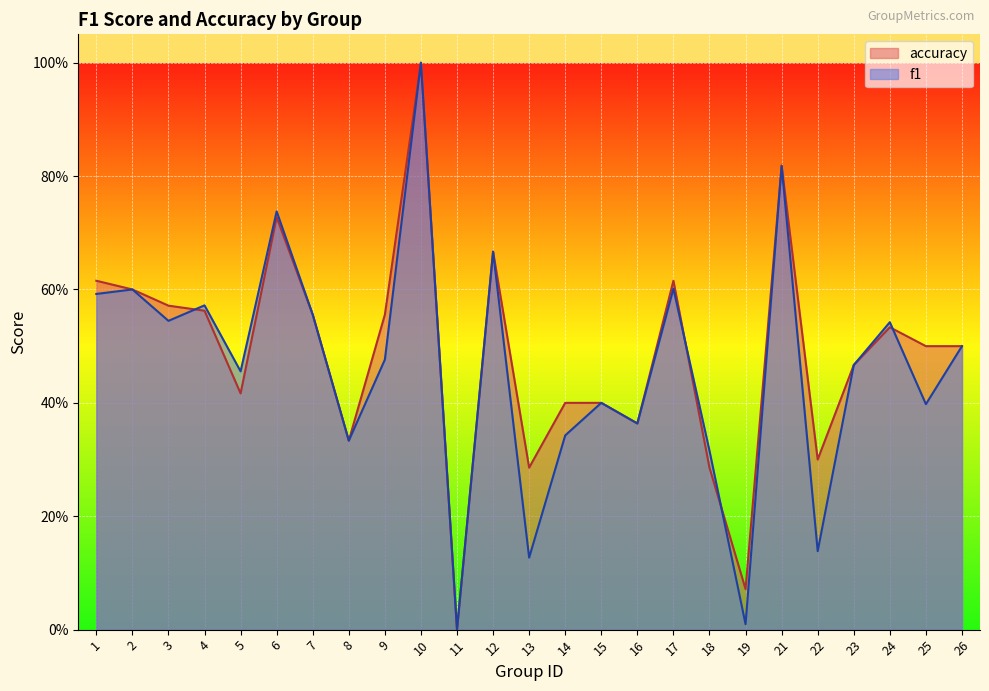

Does the chart display data point markers on the line(s)?

No